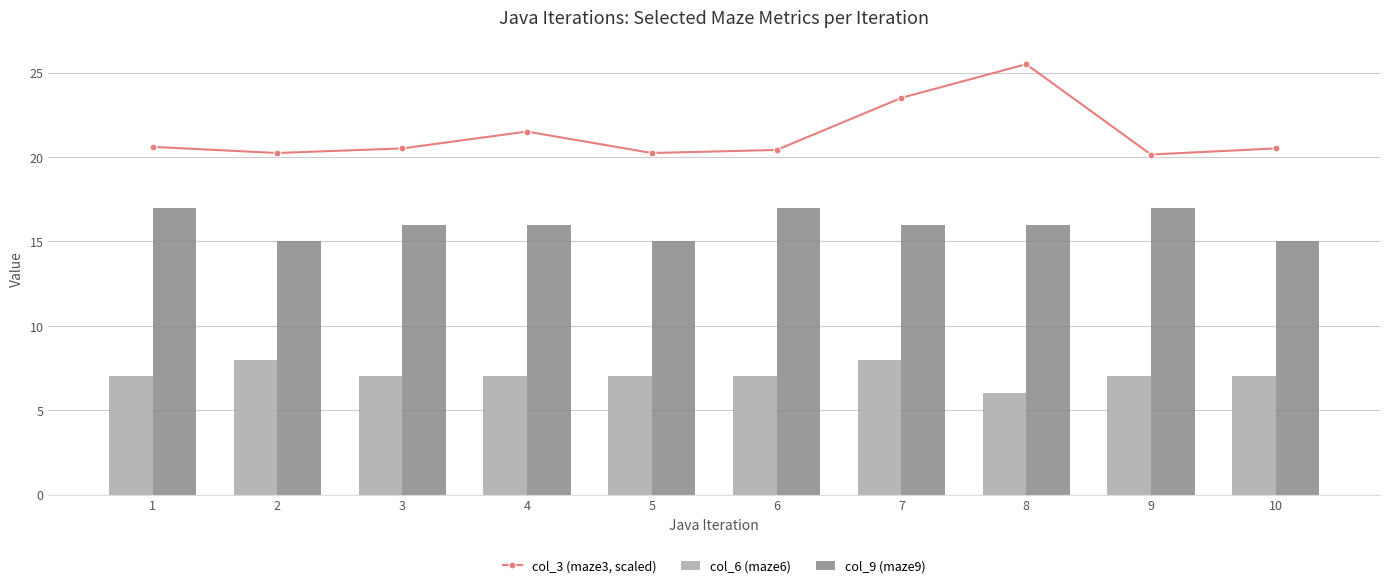

Between 2 and 7, which is larger?

7